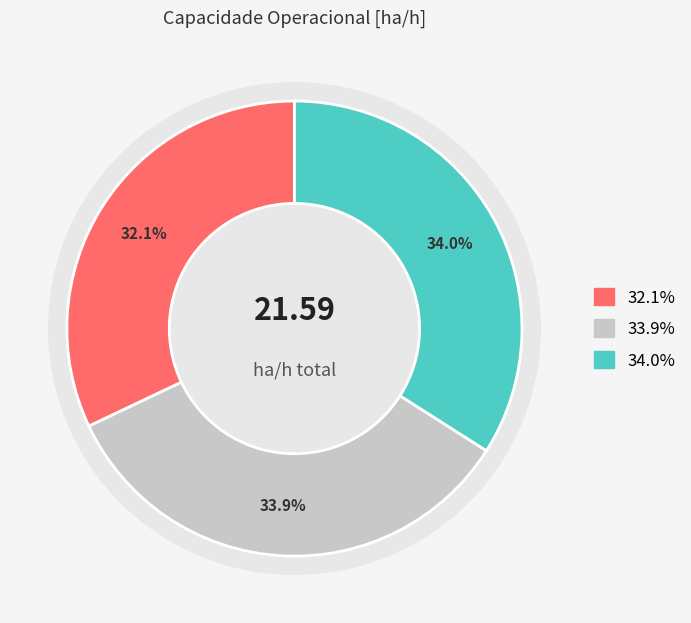

What portion of the pie excludes Row 2?

66.0%